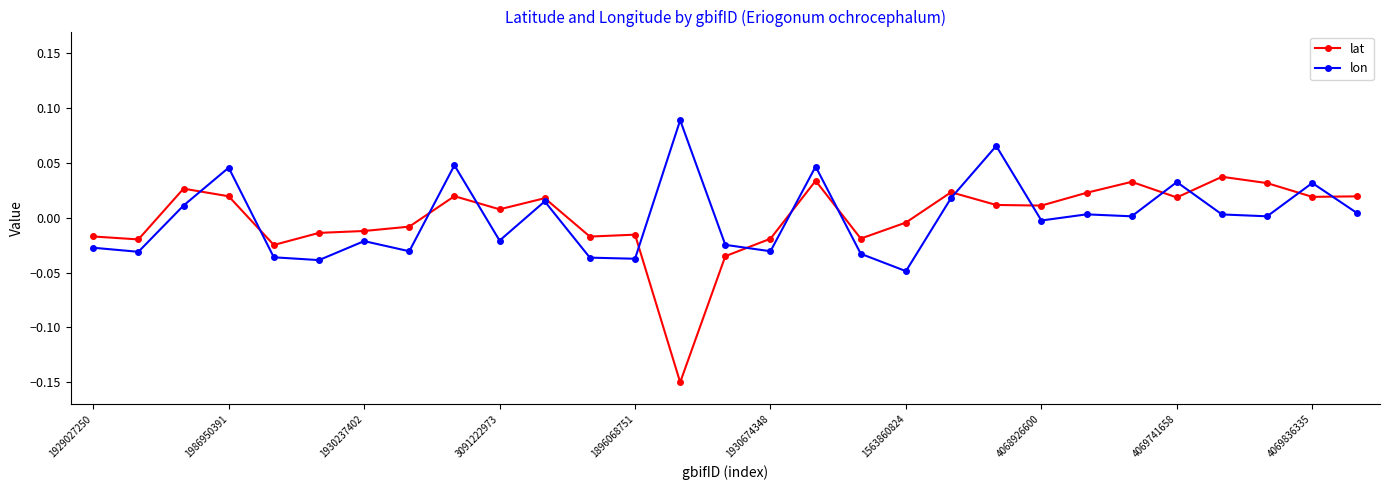

List the series in order of their peak value, highest first.

lon, lat